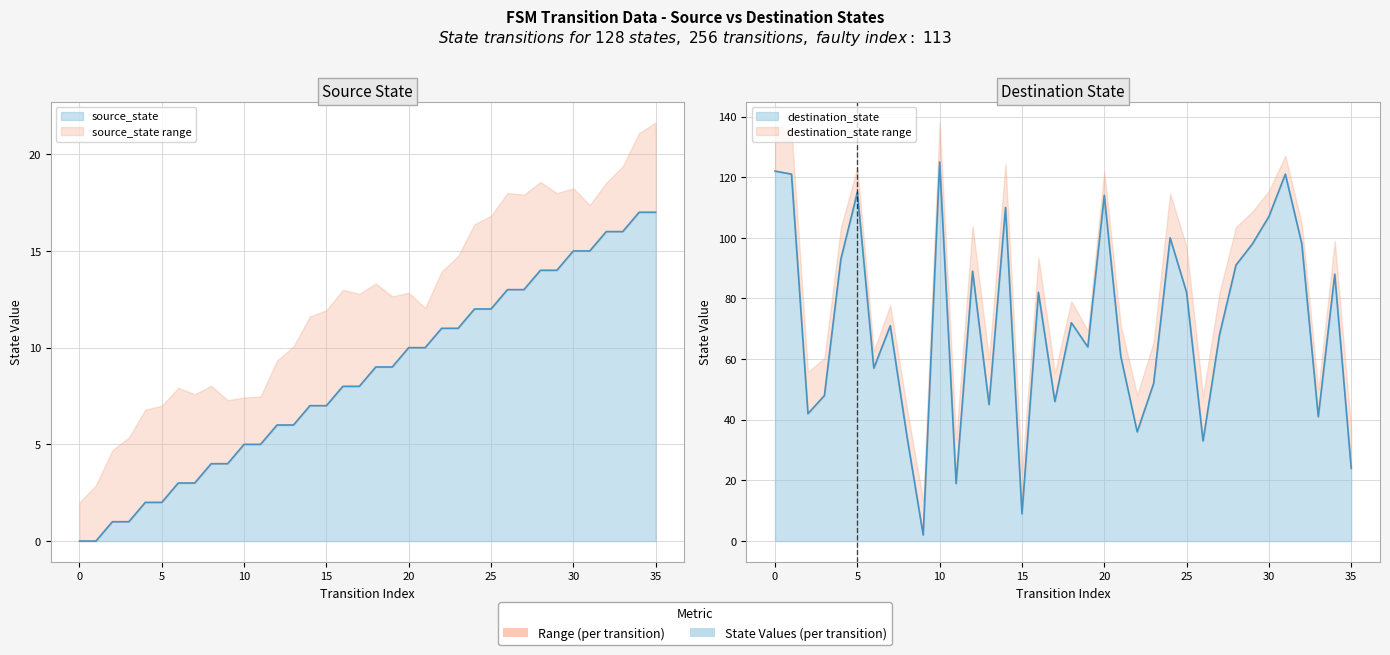

What is the sum of all destination_state values?

2581